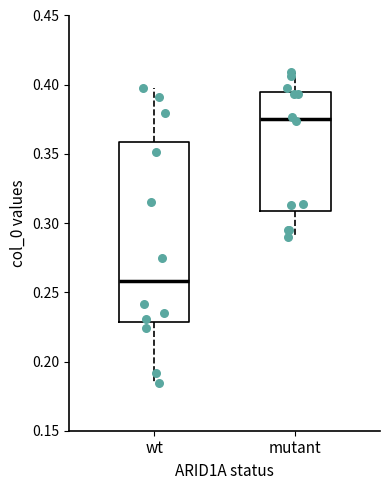

Which box has the highest median line?

mutant